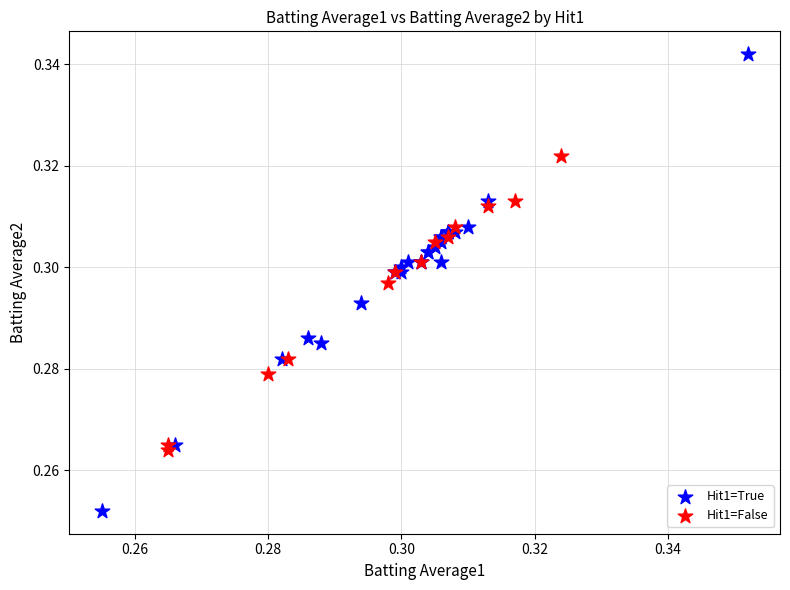

Which series reaches the maximum Y coordinate?

Hit1=True